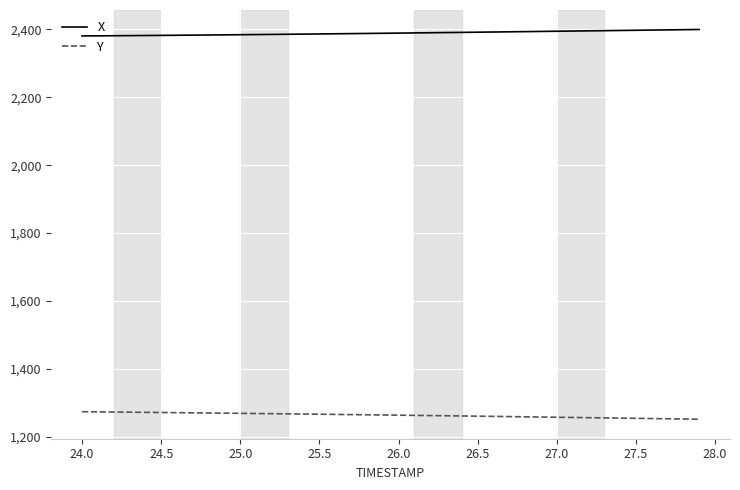

Which series has the largest total across all categories?

X